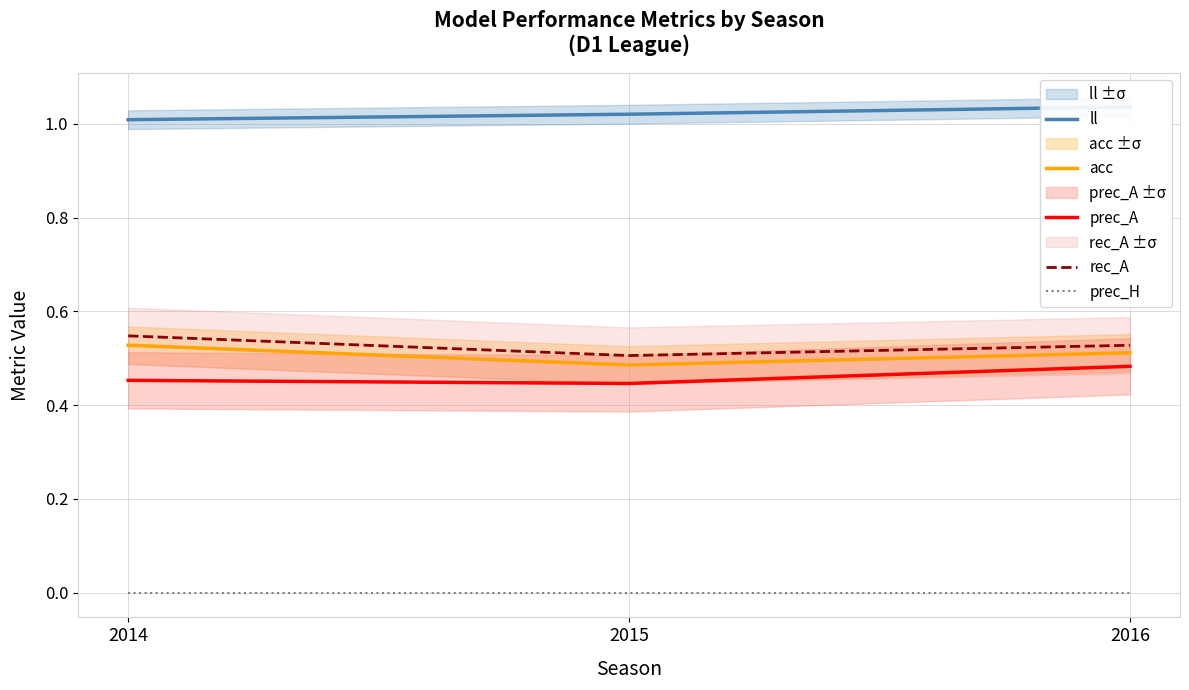

Rank the series at 2014 from highest to lowest value.

ll, rec_A, acc, prec_A, prec_H